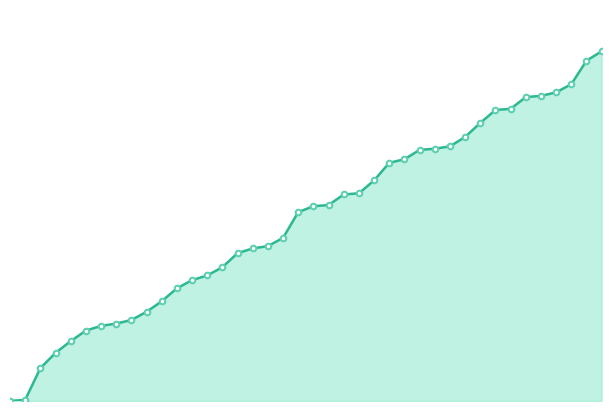

How many values in CH_line are above zero?

39